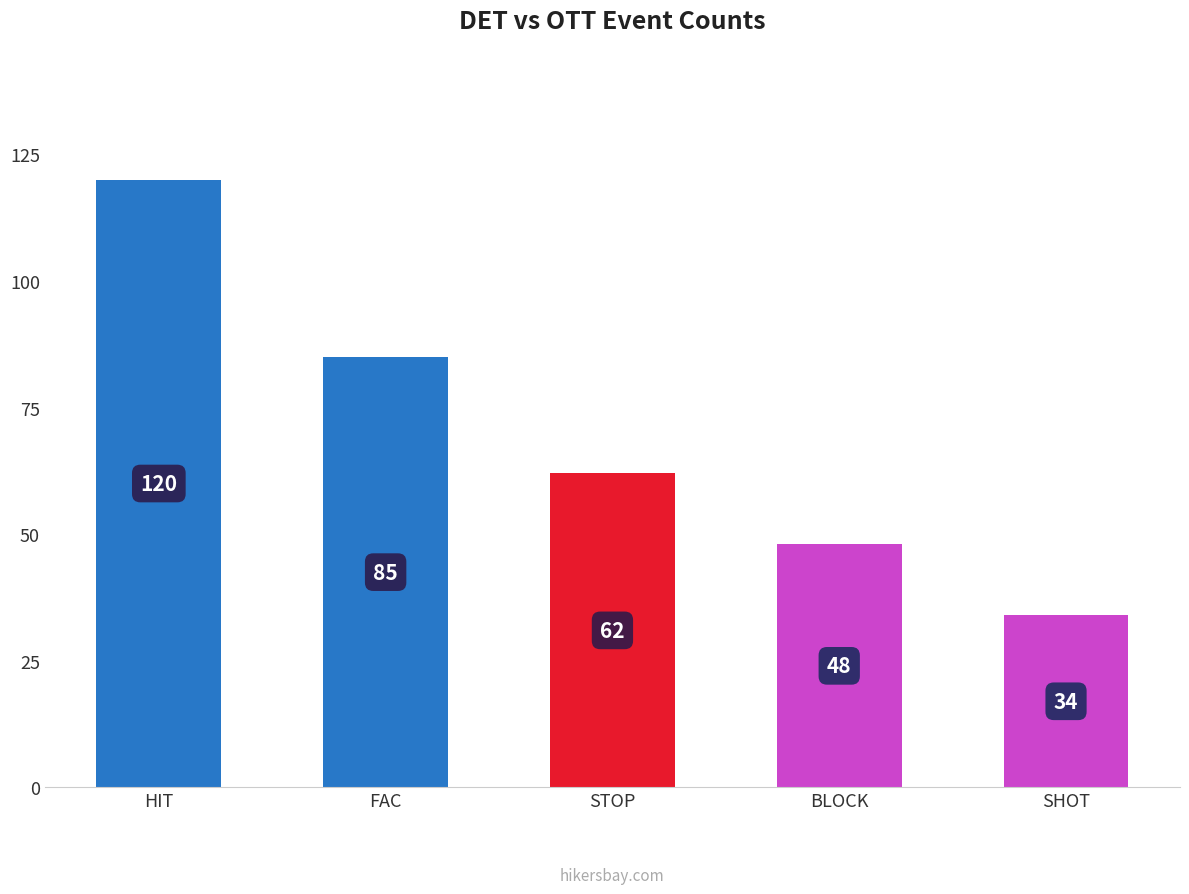

Reading left to right, what are all the values shown in this chart?

120	85	62	48	34